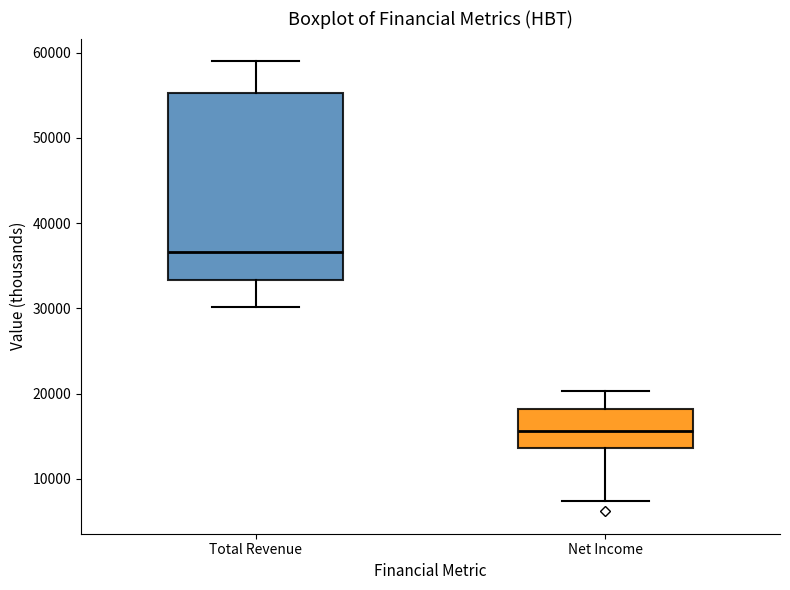

Reading left to right, transcribe this box plot: for each box, give where its median line is, the range the box spans, and where its two whiskers end, as read against the y-axis. The values are not printed on the chart, so give them approximately, as read against the axis.

Total Revenue: median 37000, box 33000 to 55000, whiskers 30000 to 59000
Net Income: median 16000, box 14000 to 18000, whiskers 7000 to 20000